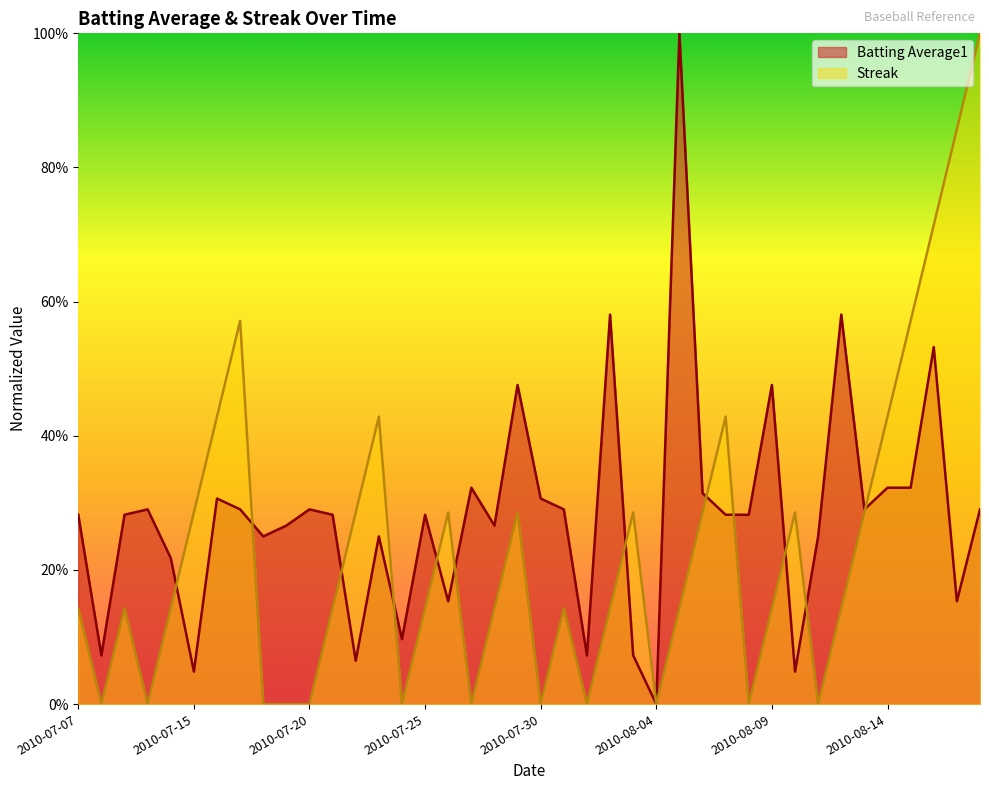

Rank the series at 2010-08-07 from lowest to highest value.

Batting Average1, Streak